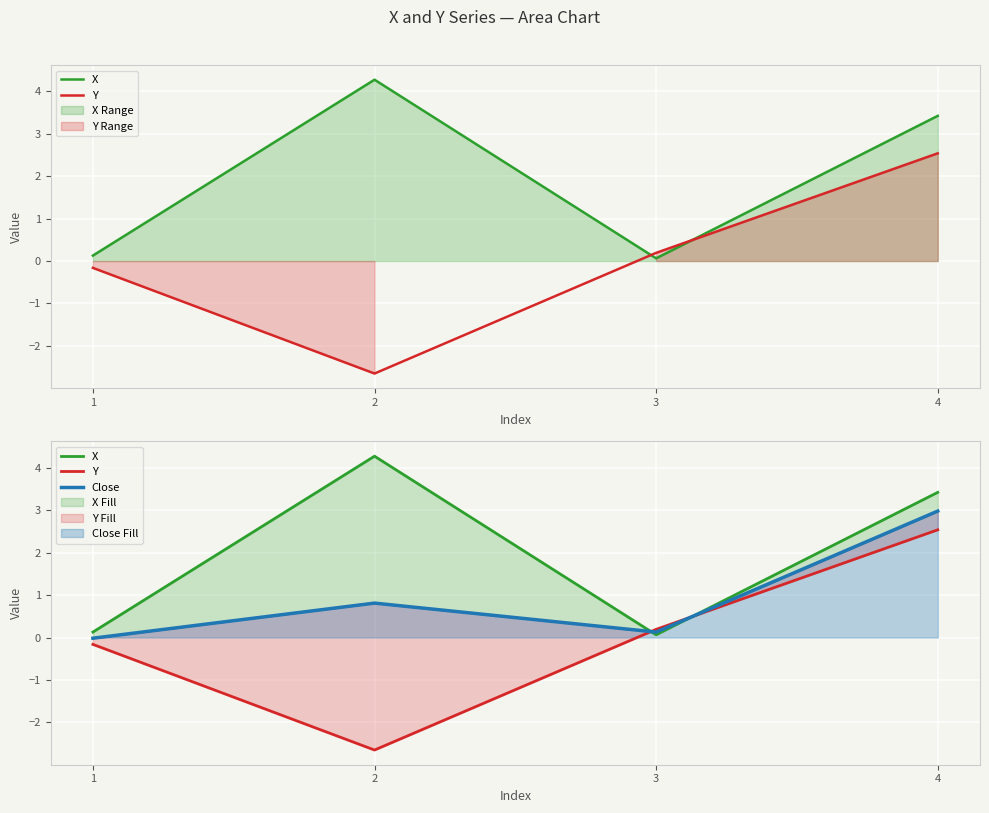

Where is the first local maximum for X?

2